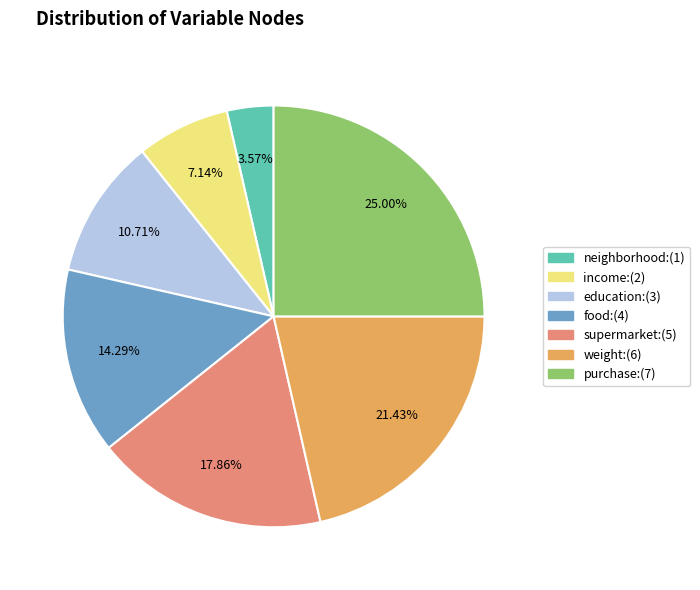

Combined, what portion of the pie is purchase and neighborhood?

28.6%